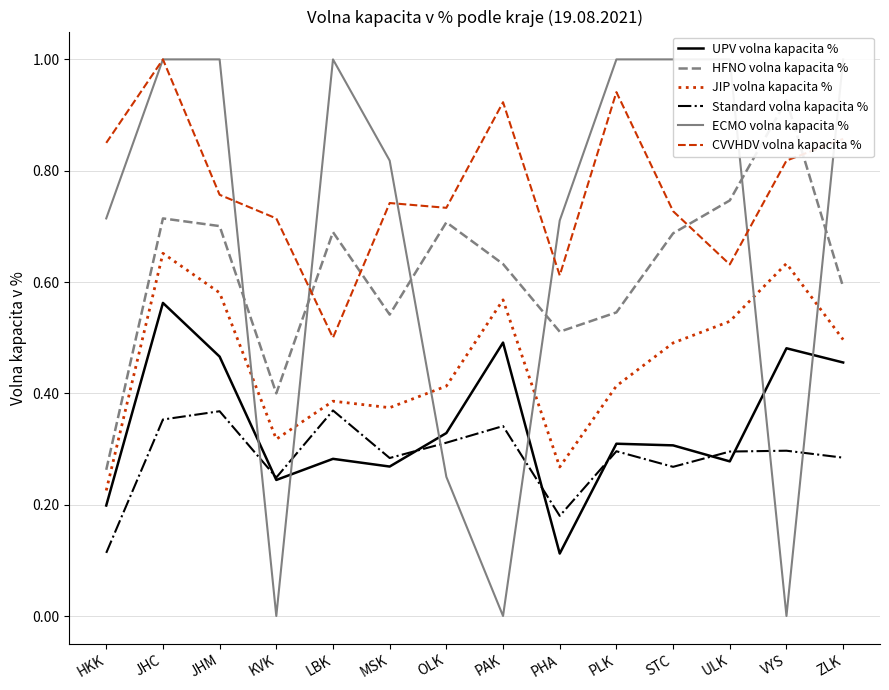

Which series ends up on top after the final intersection of CVVHDV volna kapacita % and HFNO volna kapacita %?

CVVHDV volna kapacita %